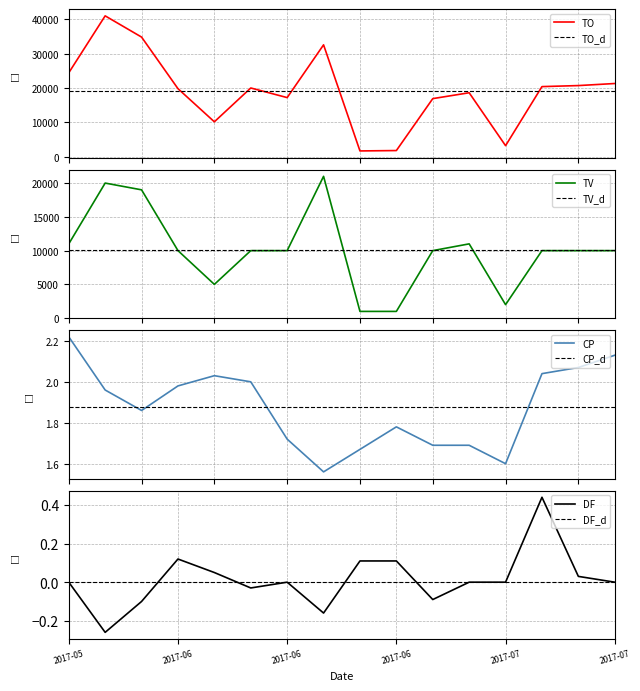

Which category has the lowest value across all series?

2017-05-31